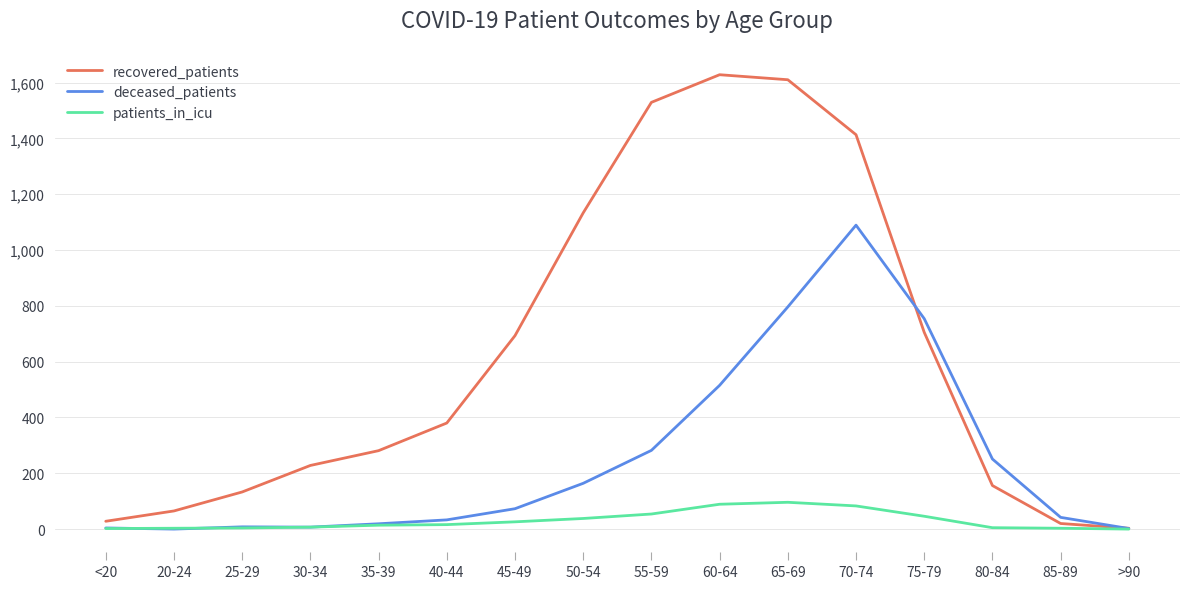

The patients_in_icu series shows 5 at 80-84. True or false?

True